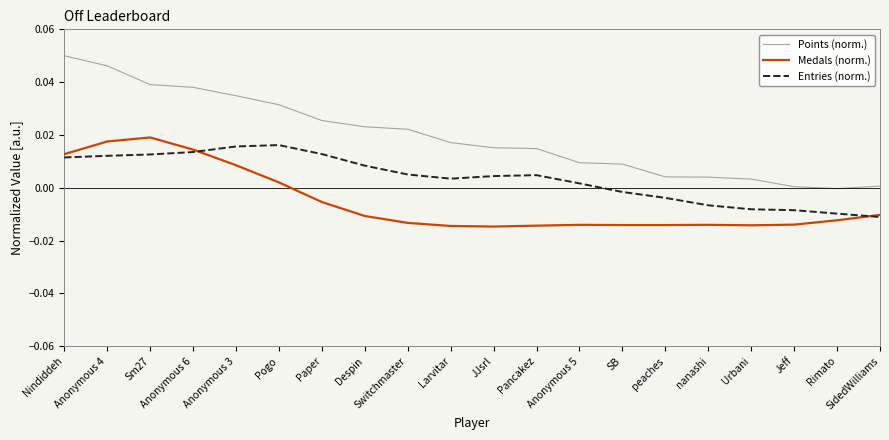

At which label does Points (norm.) reach its peak?

Nindiddeh